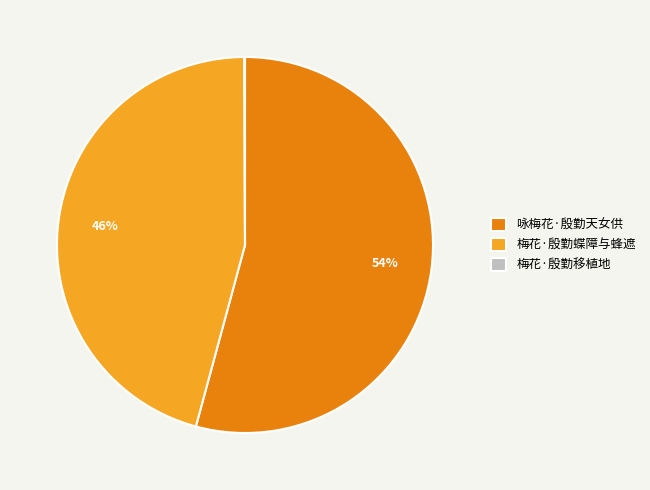

What is the majority slice?

咏梅花·殷勤天女供